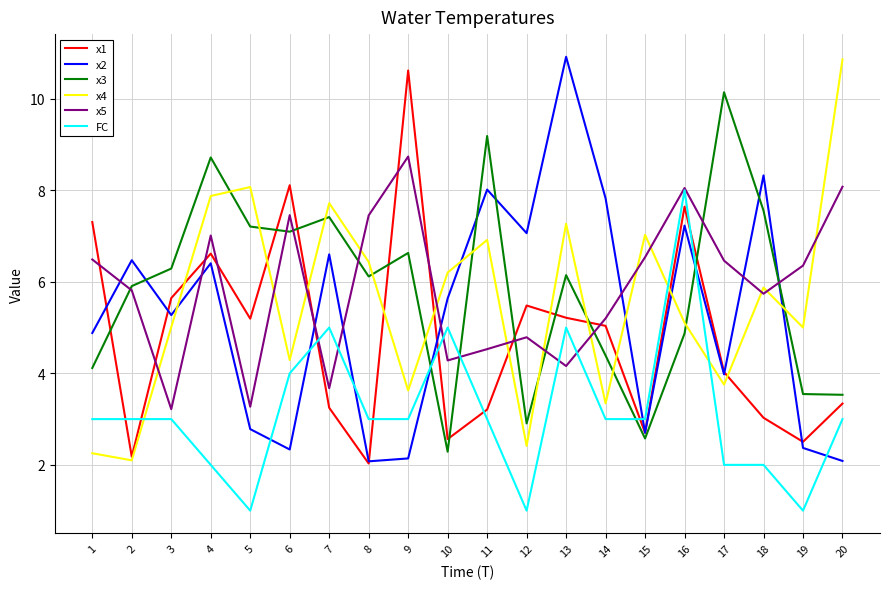

Which series changed the most between 13 and 15?

x2